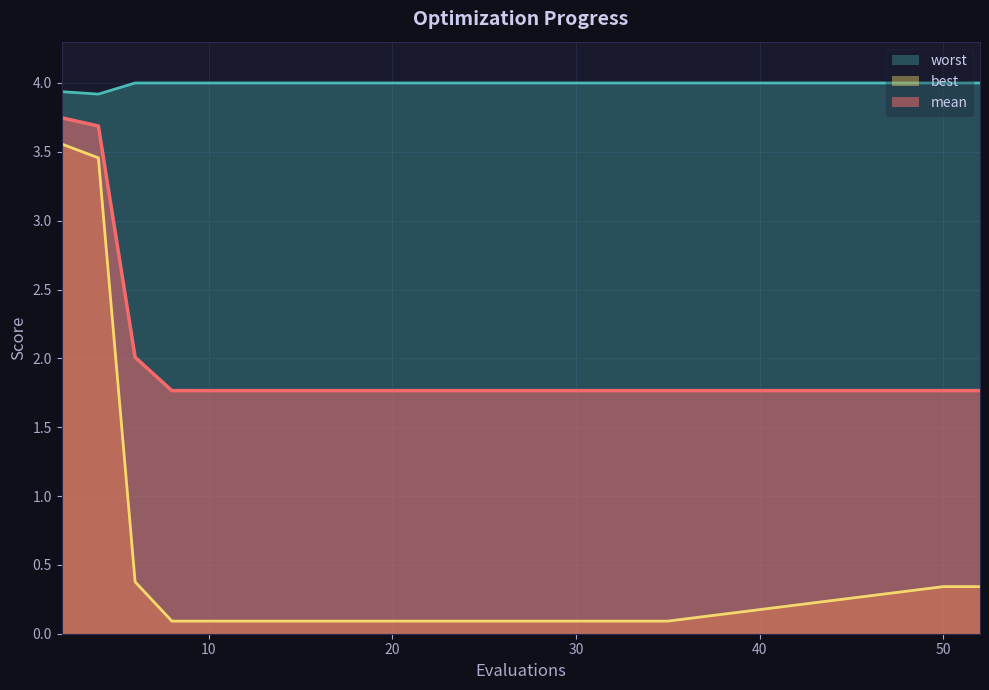

Is the value of worst at 50 greater than the value of best at 20?

Yes